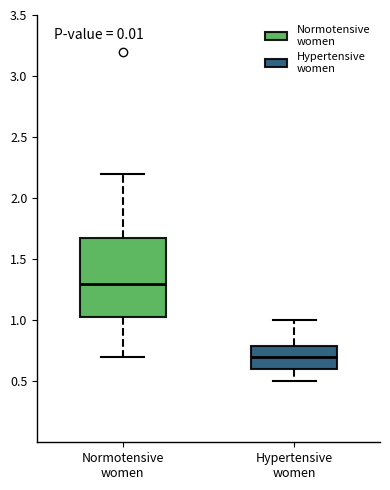

Reading left to right, transcribe this box plot: for each box, give where its median line is, the range the box spans, and where its two whiskers end, as read against the y-axis. The values are not printed on the chart, so give them approximately, as read against the axis.

Normotensive women: median 1.30, box 1.05 to 1.70, whiskers 0.70 to 2.20
Hypertensive women: median 0.70, box 0.60 to 0.80, whiskers 0.50 to 1.00